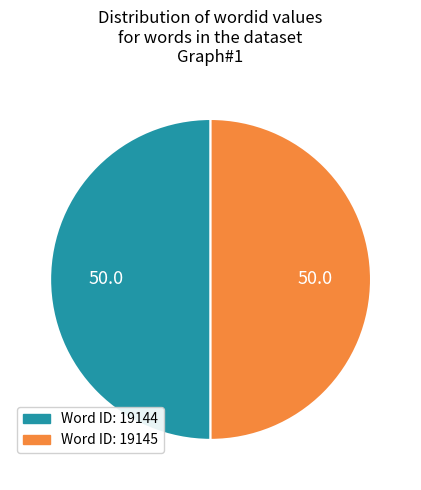

How many segments does this pie chart have?

2